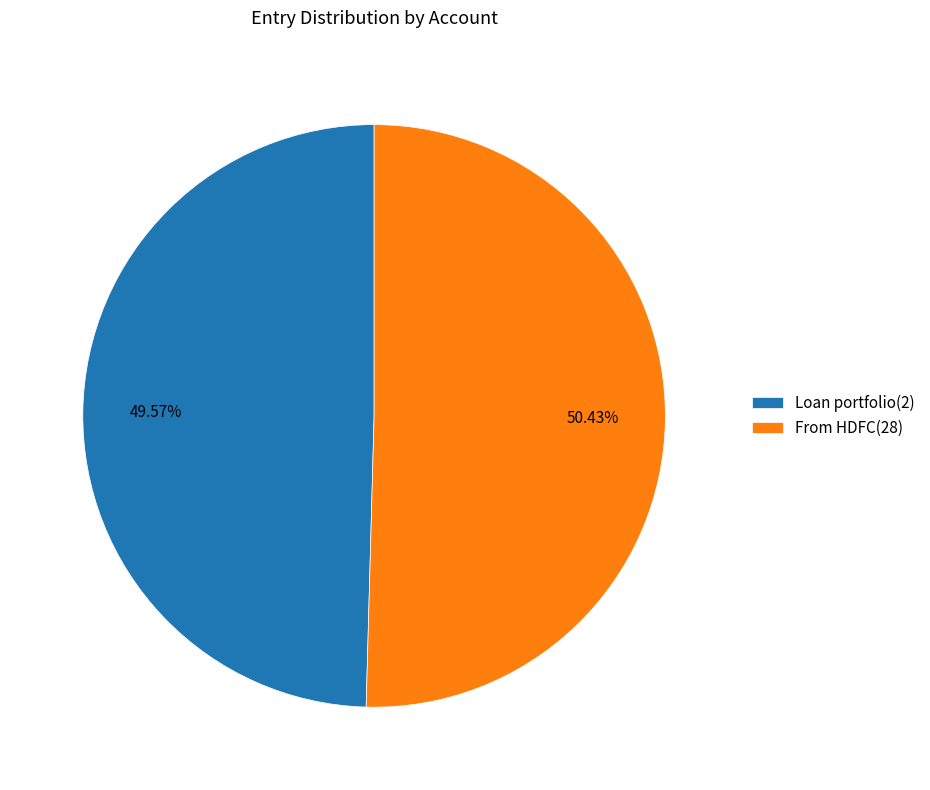

What percentage is the From HDFC(28) slice, to the nearest percent?

50%